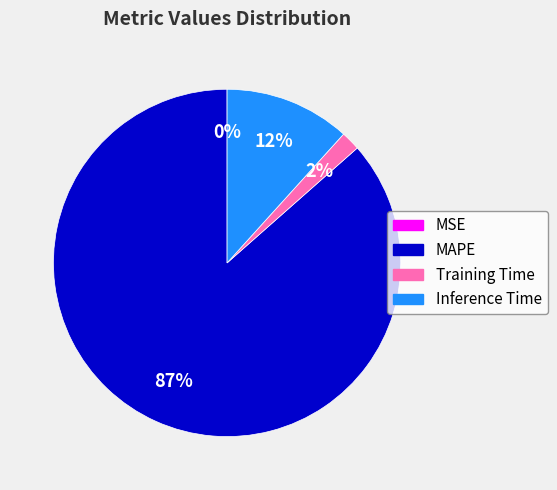

What percentage is the Training Time slice, to the nearest percent?

2%